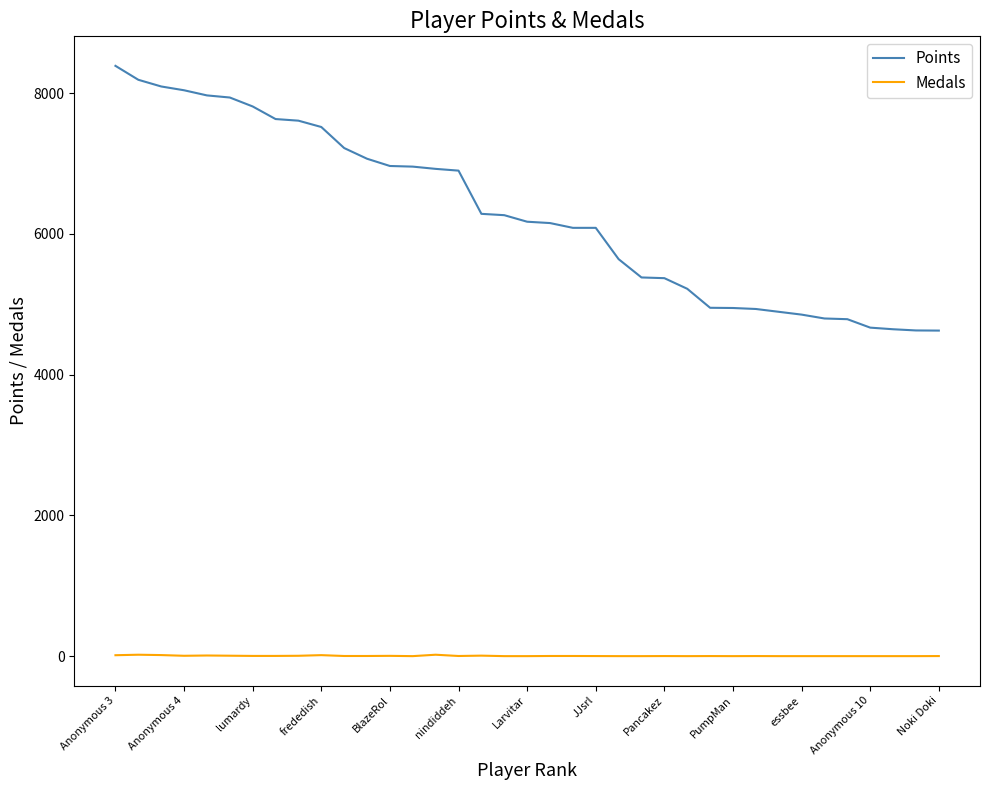

What is the lowest value of the Points series?

4626